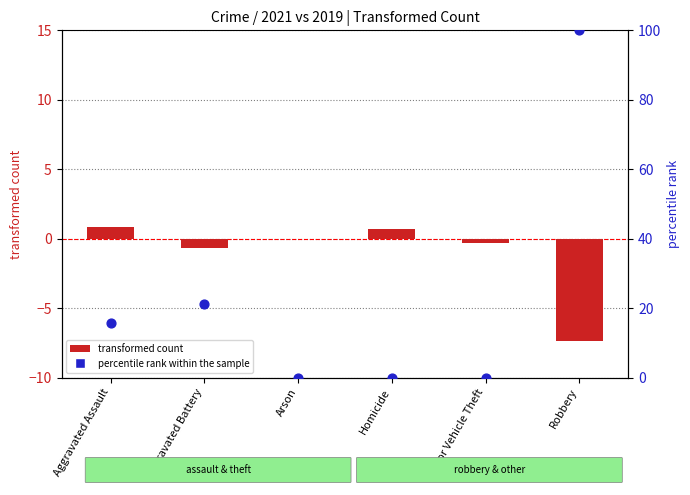

What is the total value across all series at Aggravated Battery?

20.4